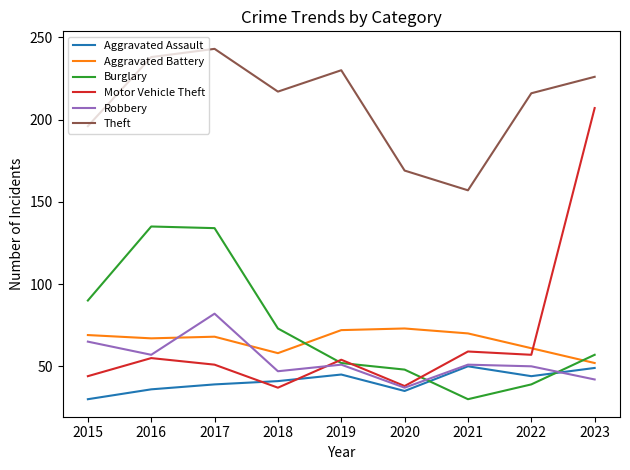

At how many categories does at least one series exceed 83?

9